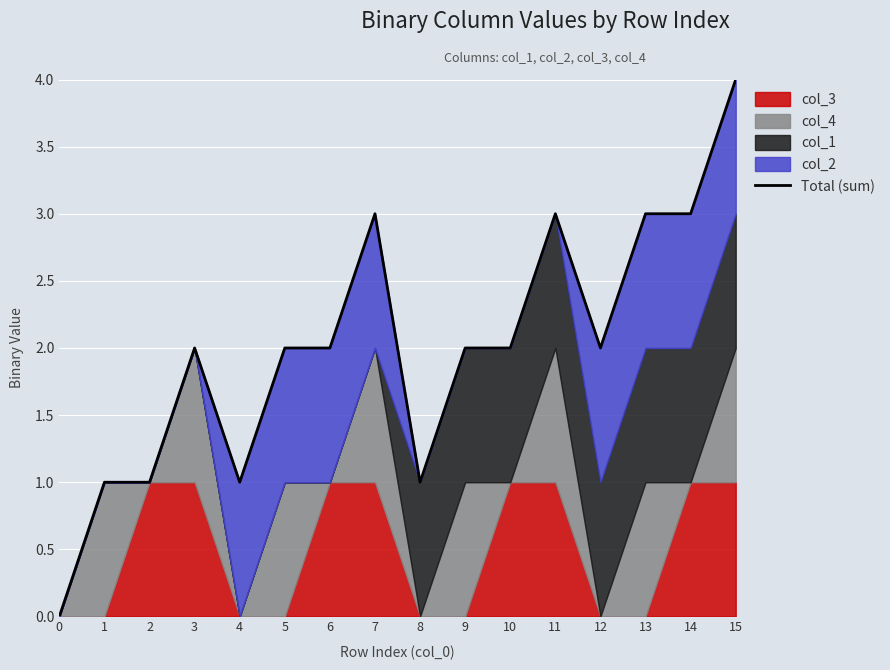

The value at 8 is 2. True or false?

False